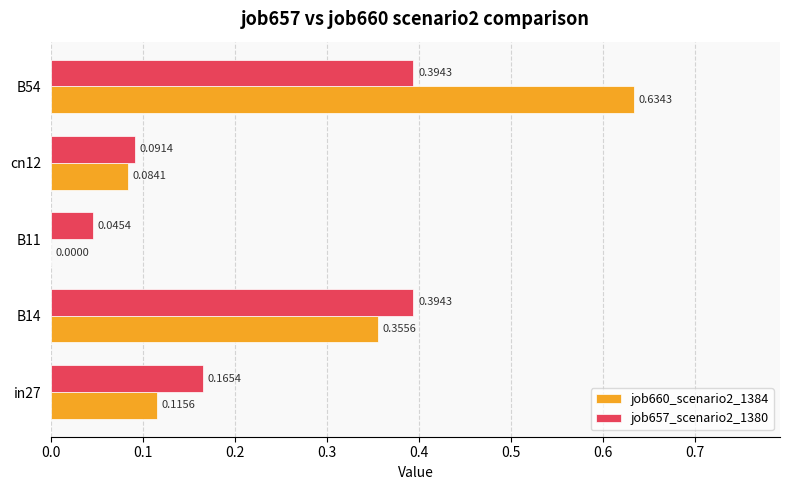

How many job657_scenario2_1380 values are between 0 and 1?

5